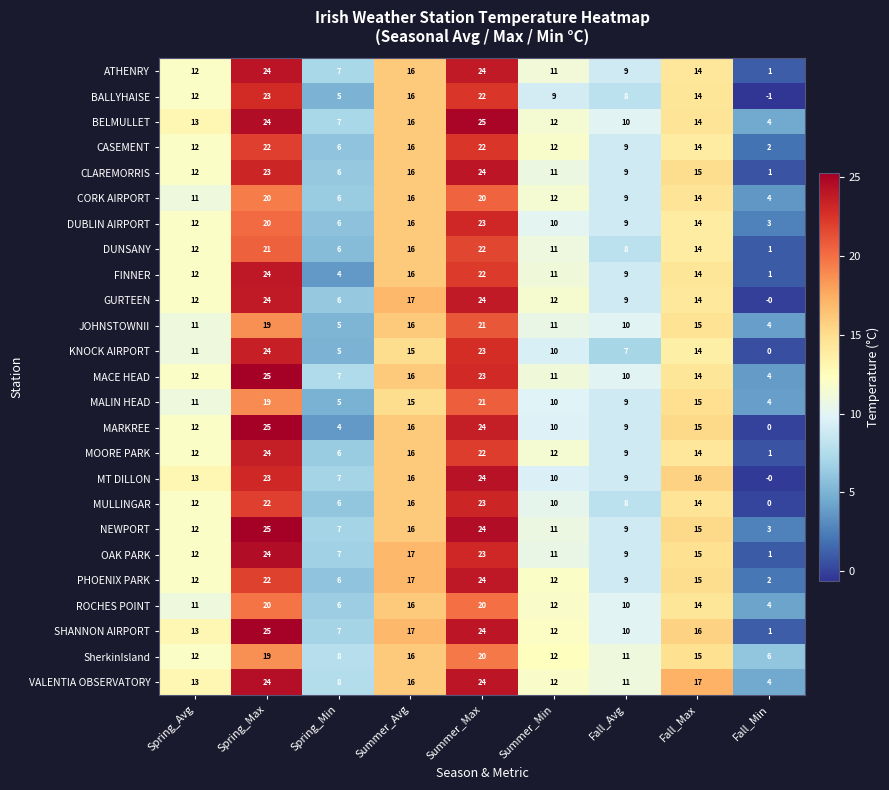

Is it true that JOHNSTOWNII equals 15 at Fall_Avg?

False